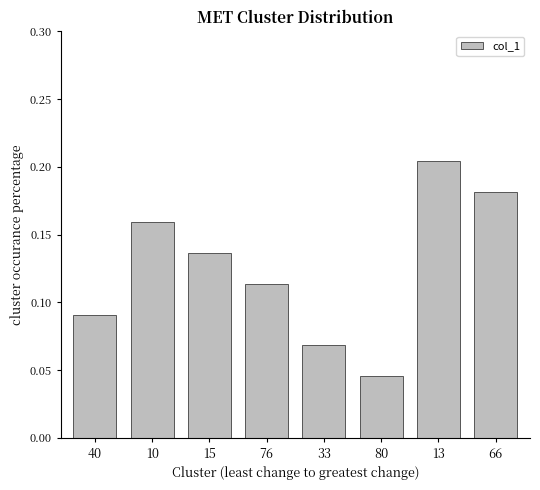

List the labels in order of value, smallest first.

80, 33, 40, 76, 15, 10, 66, 13